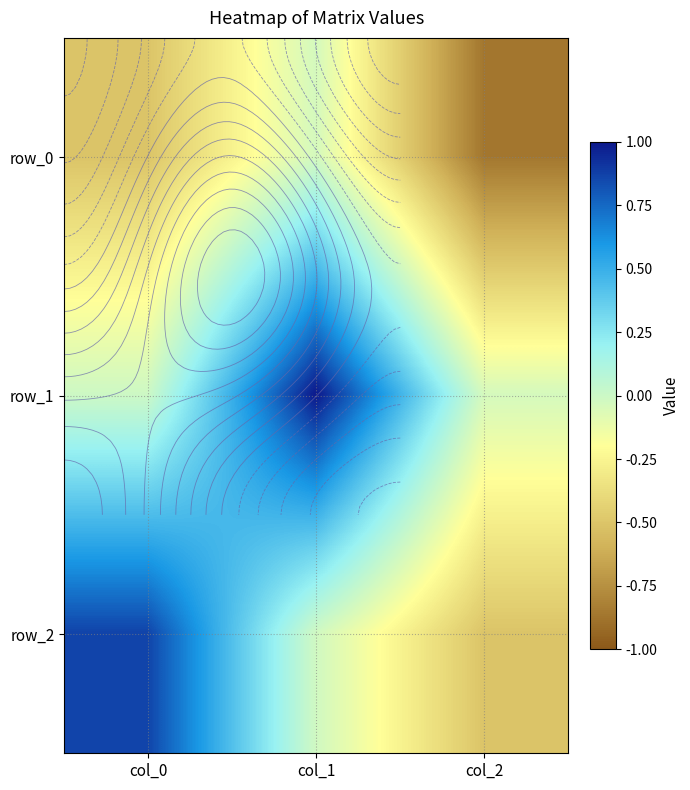

What is the spread (max minus min) of values at col_2?

0.8